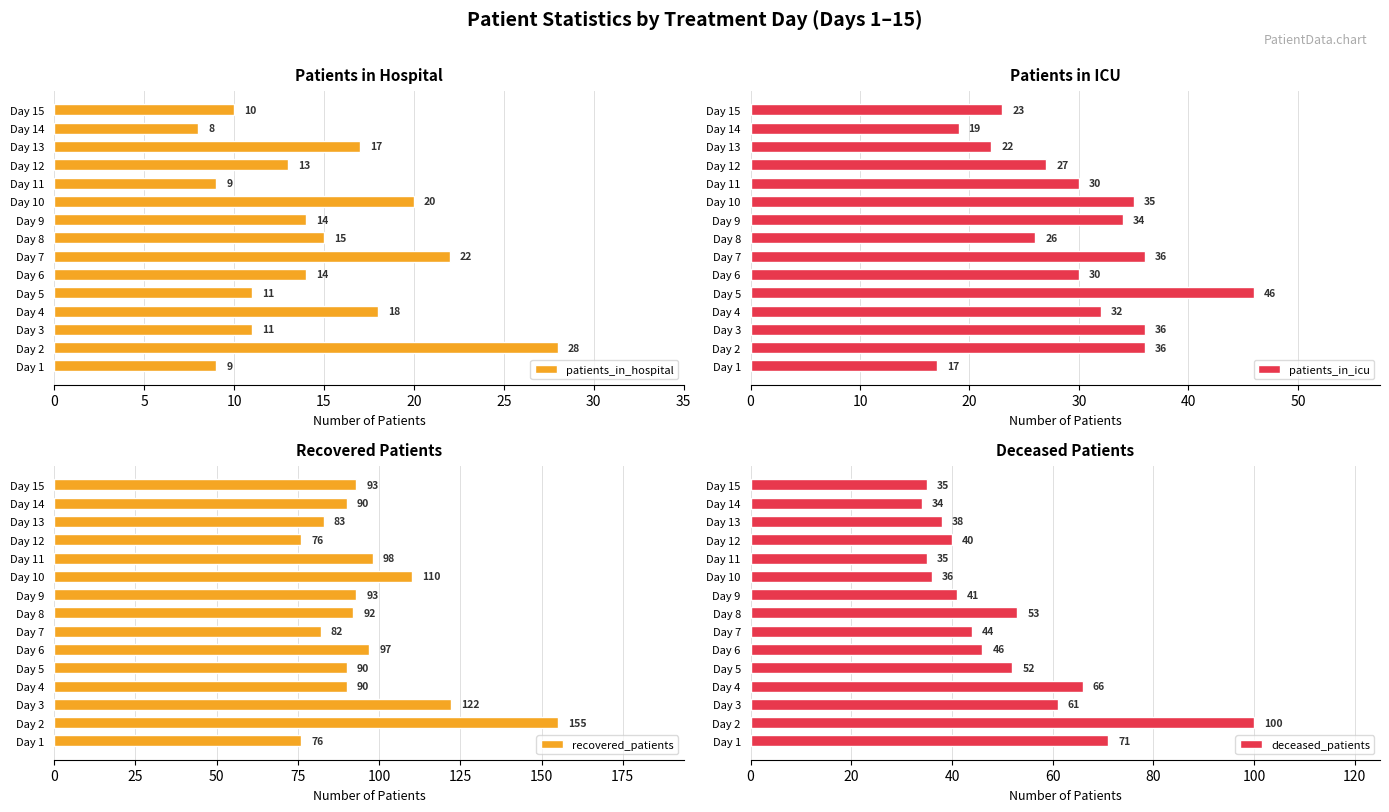

What is the approximate value of patients_in_icu at Day 12?

27